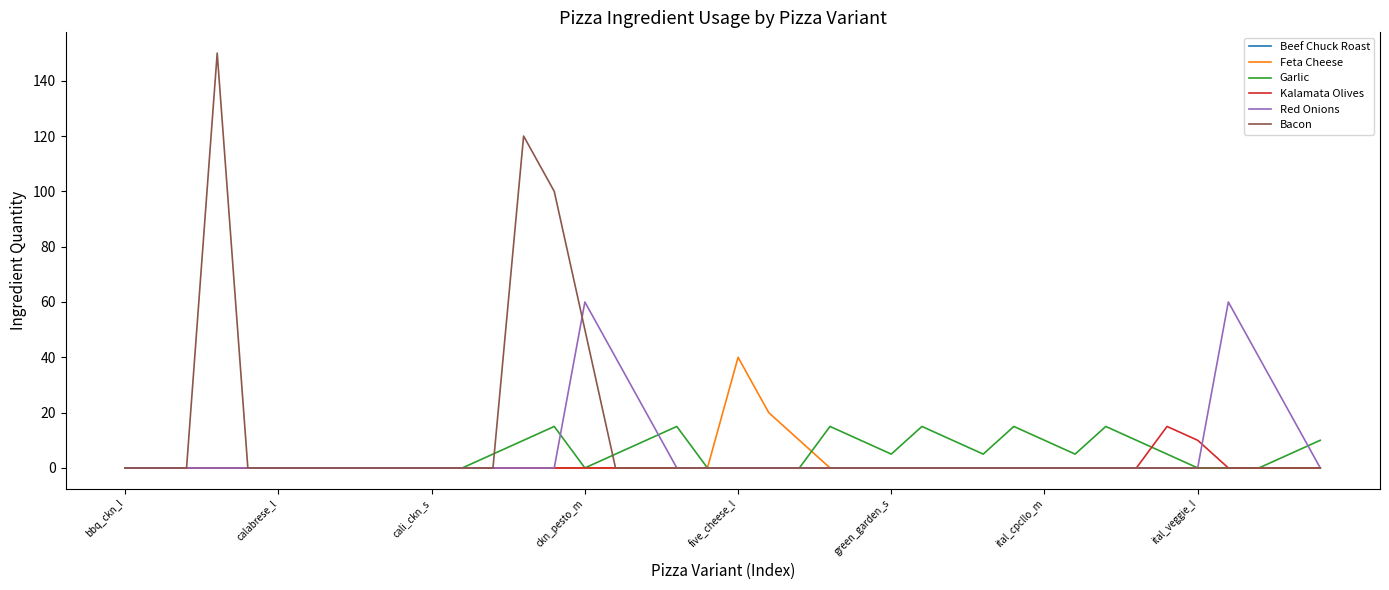

What is the difference between the maximum and second lowest values in the Red Onions series?

60